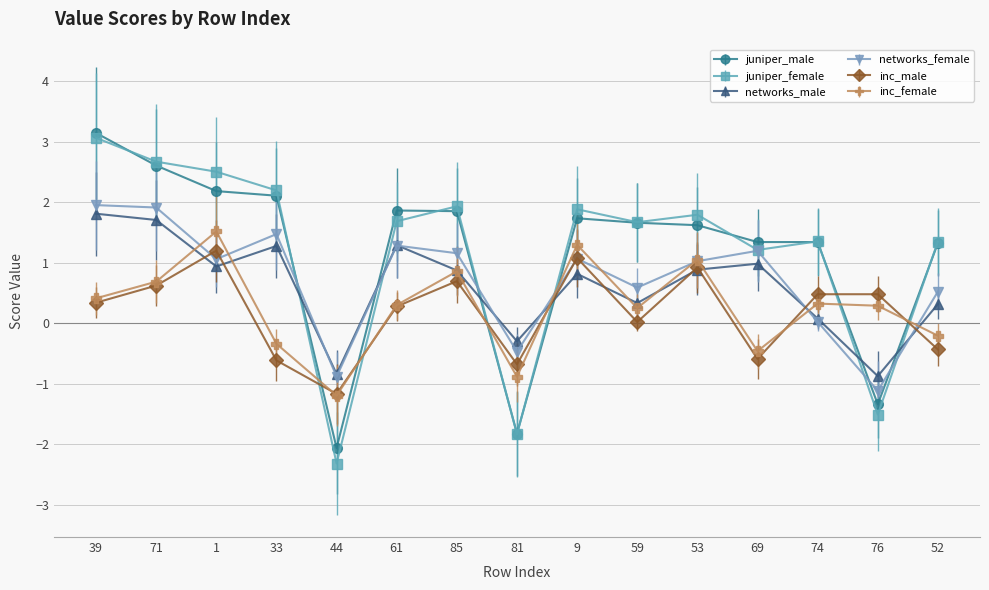

Where is networks_male nearest to the value 0?

74